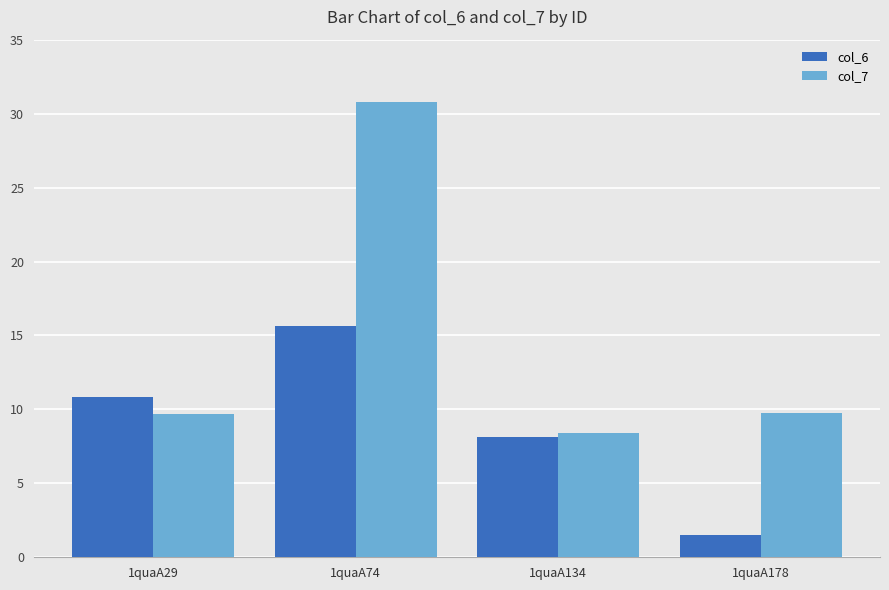

At which label does col_6 first exceed 10?

1quaA29